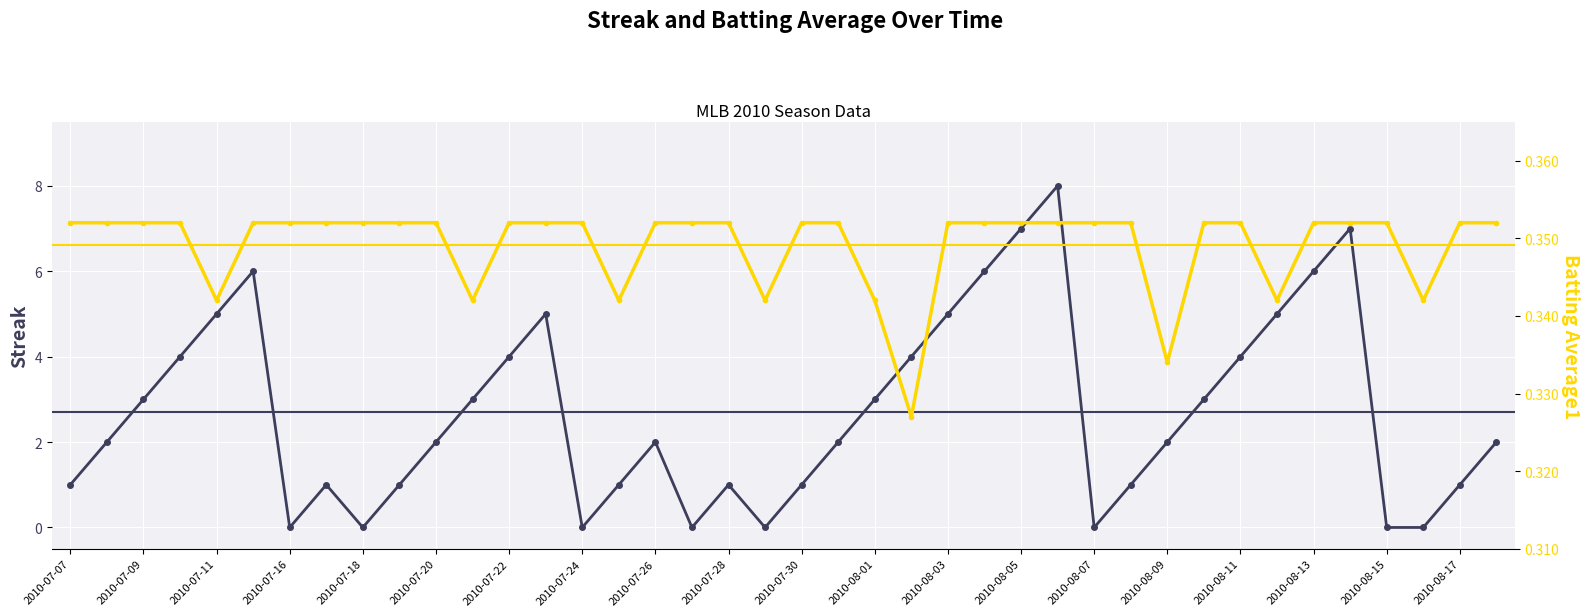

Rank the series by their maximum value, from lowest to highest.

Batting Average1, Streak